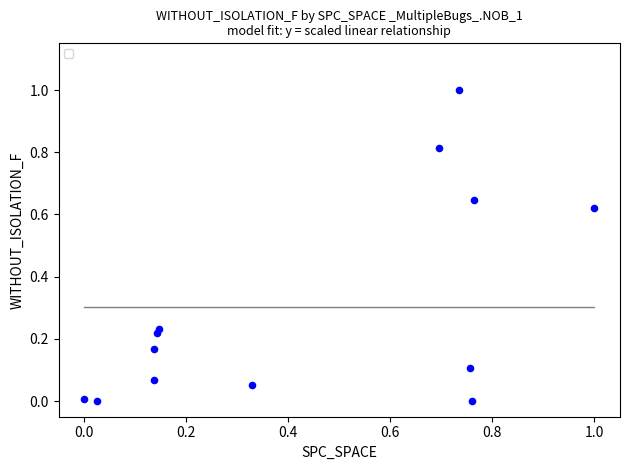

What is the range of Y values (max minus min)?

1.0